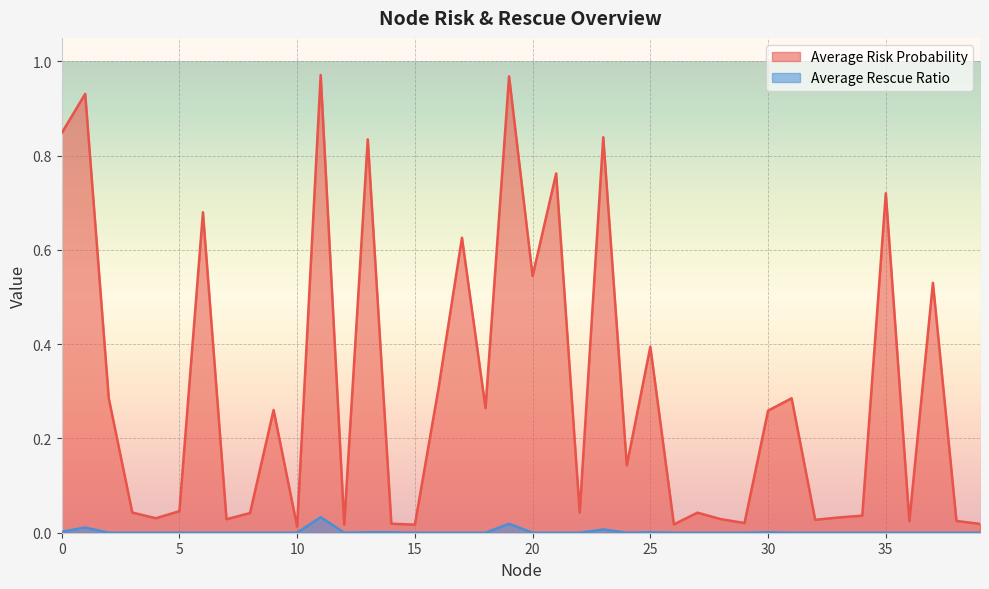

Which series has the largest range (max minus min)?

Average Risk Probability